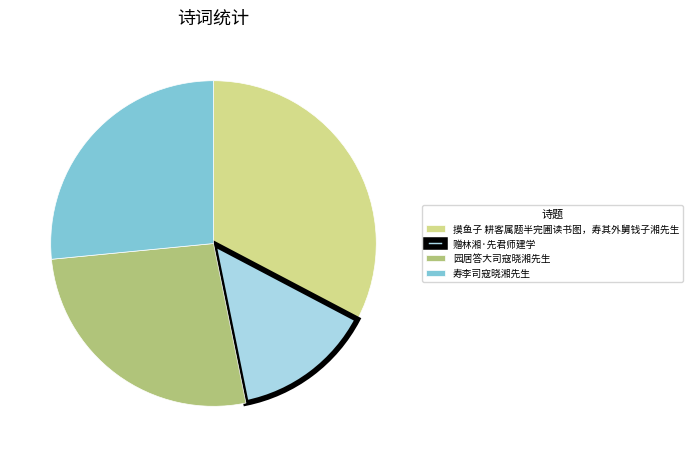

What is the ratio of the value at 赠林湘·先君师建学 to the value at 园居答大司寇晓湘先生?

0.5